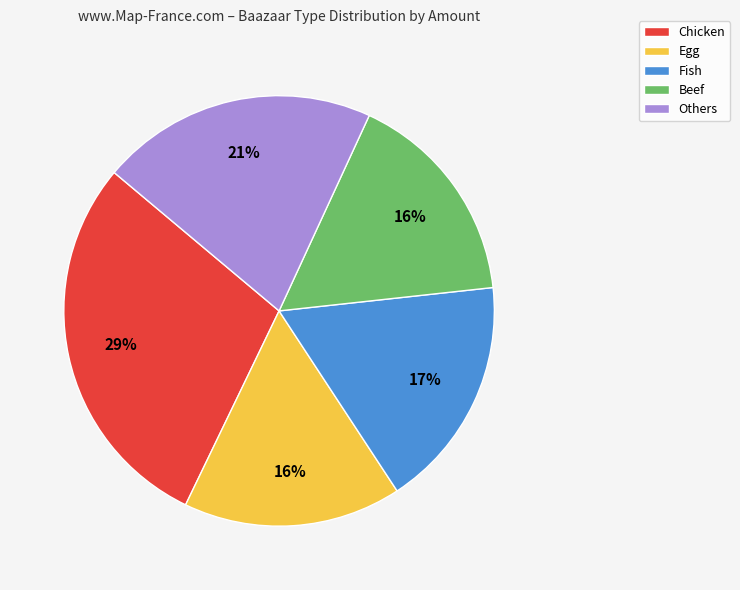

Is there any slice that represents more than half of the pie?

No